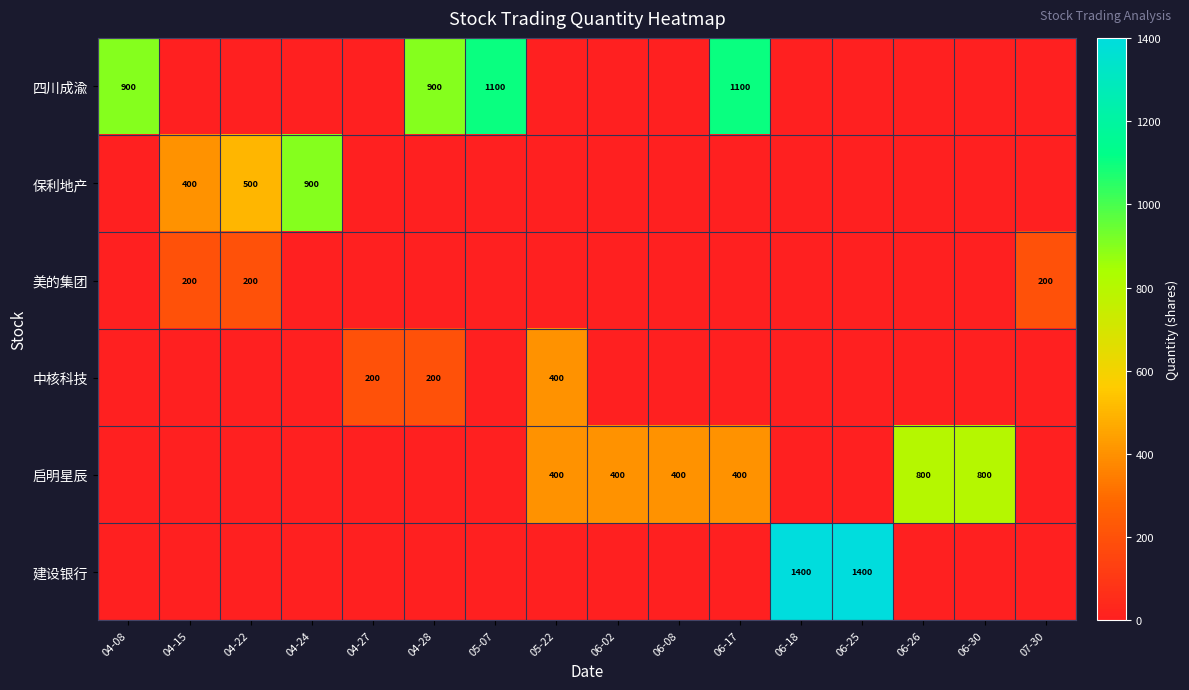

Which series has the largest total across all categories?

四川成渝